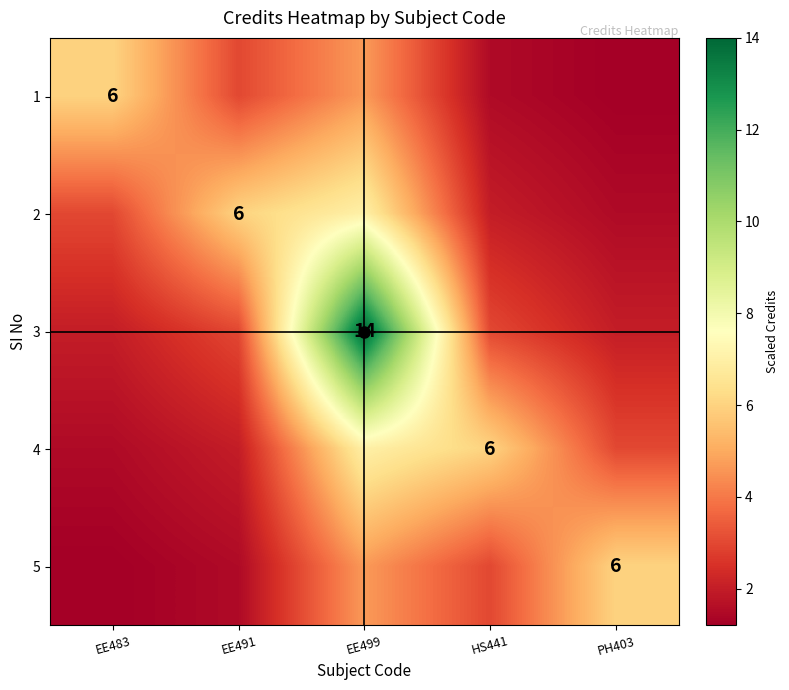

The 3 series shows 14.0 at EE499. True or false?

True